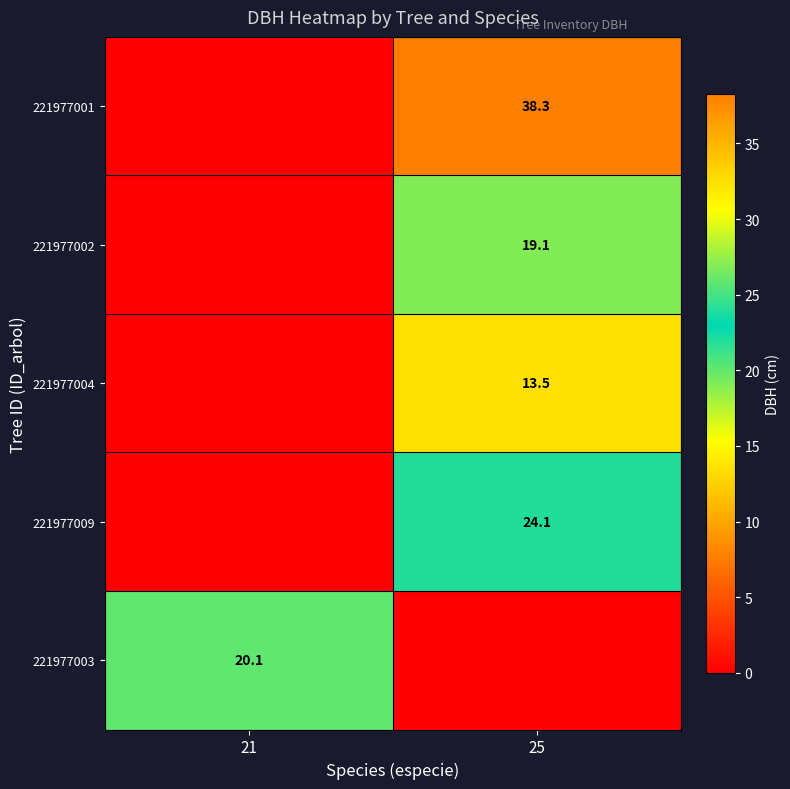

True or false: 221977009 has a value of 7.3 at 25.

False